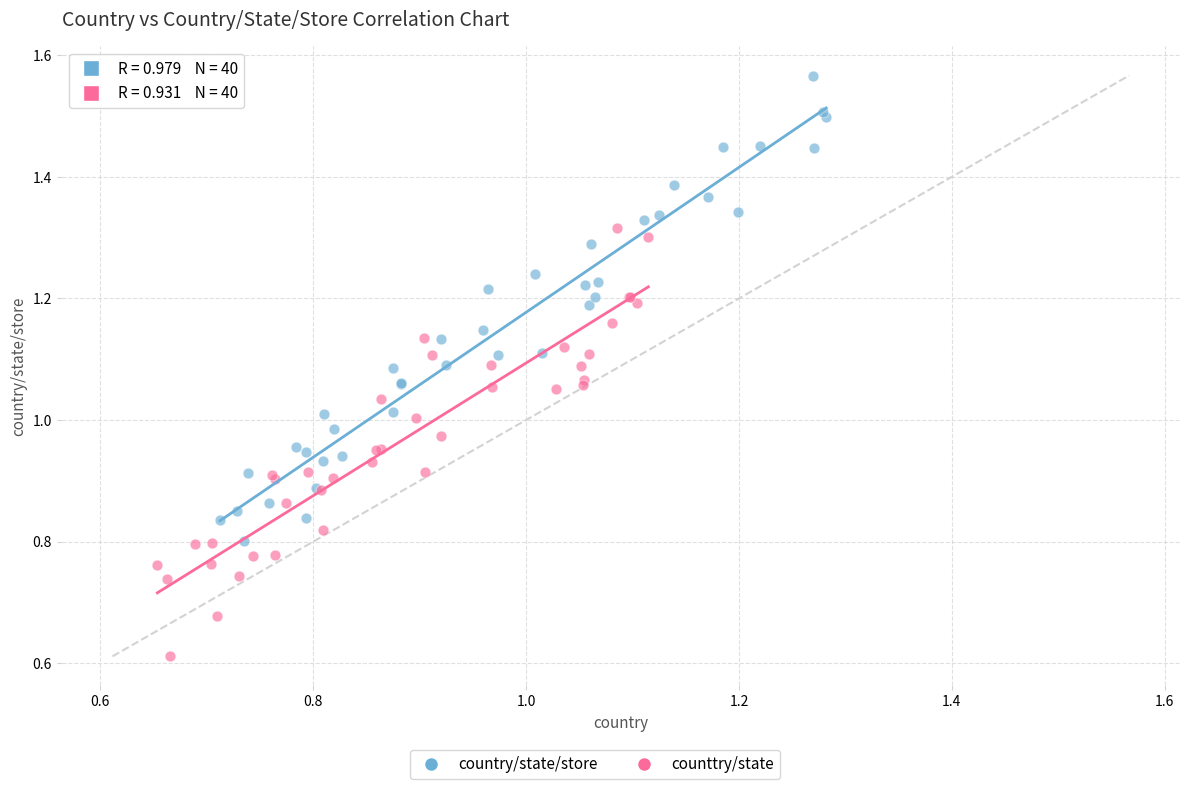

Which series contains the lowest Y value?

counttry/state